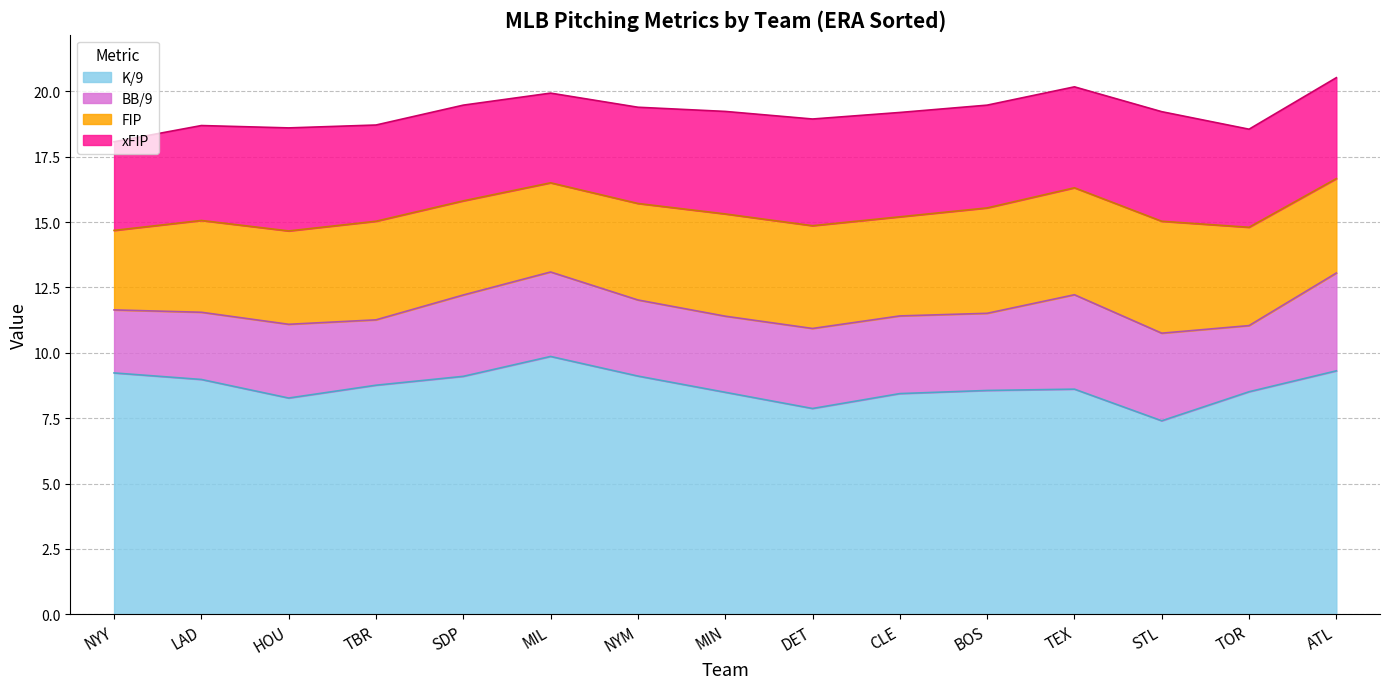

The BB/9 series shows 5.3 at STL. True or false?

False